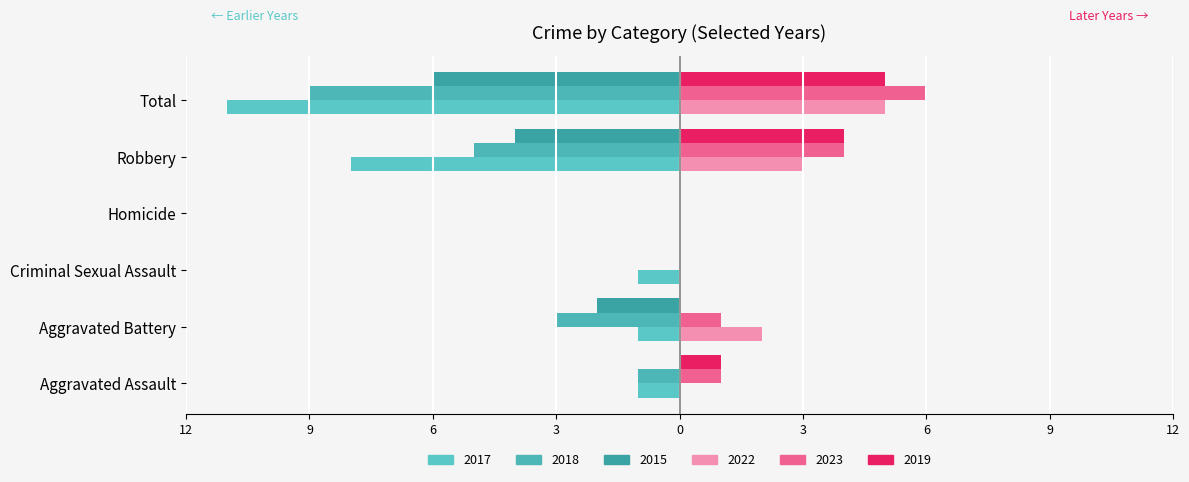

How many bars are there in total?

36